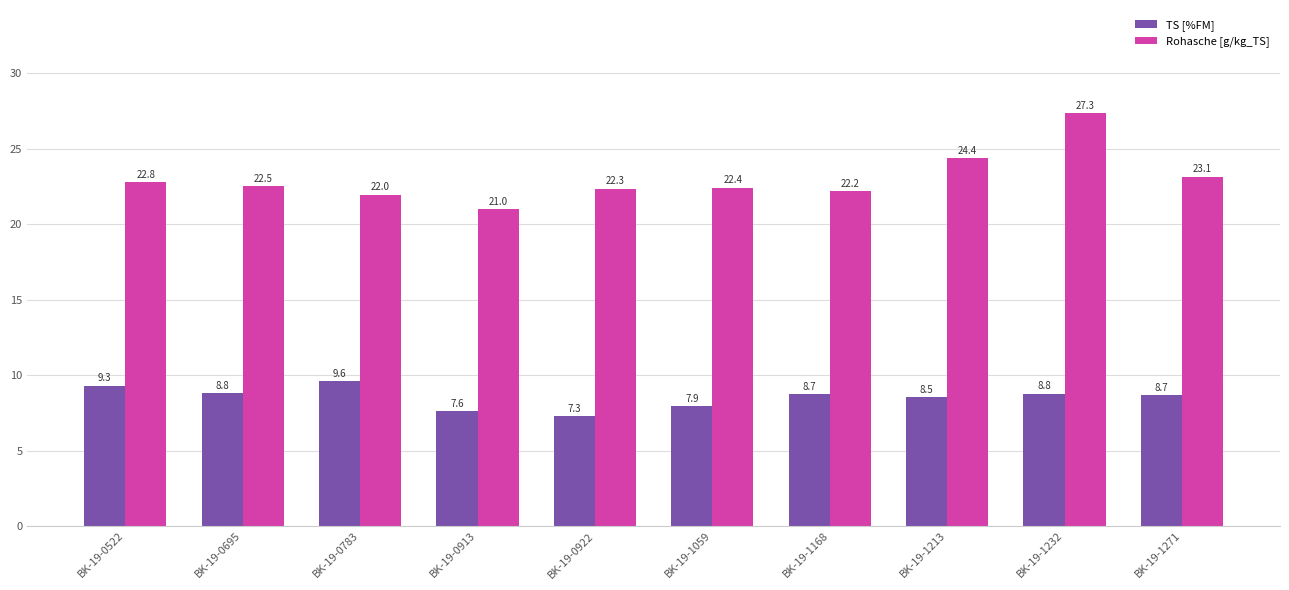

Which series has the largest total across all categories?

Rohasche [g/kg_TS]